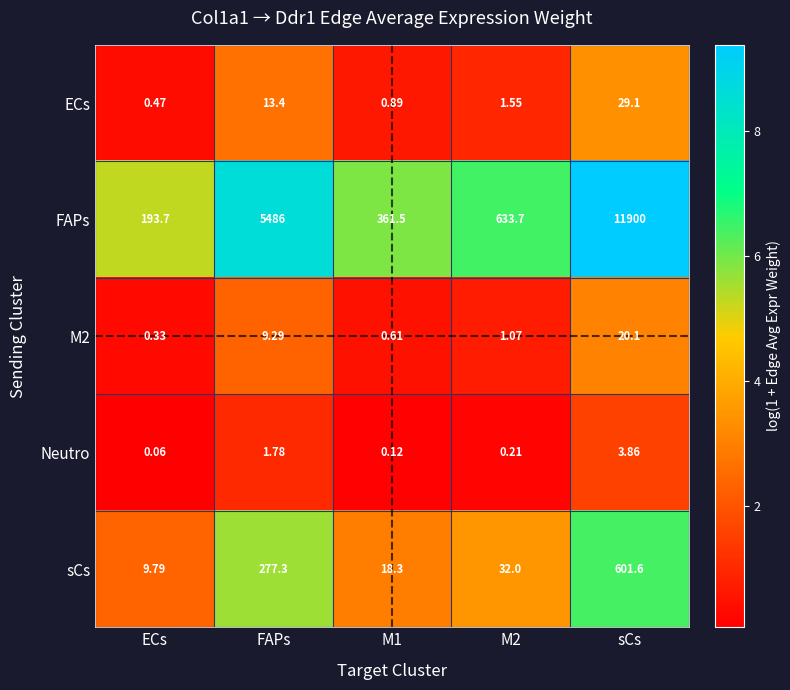

Where is FAPs nearest to the value 6046?

FAPs